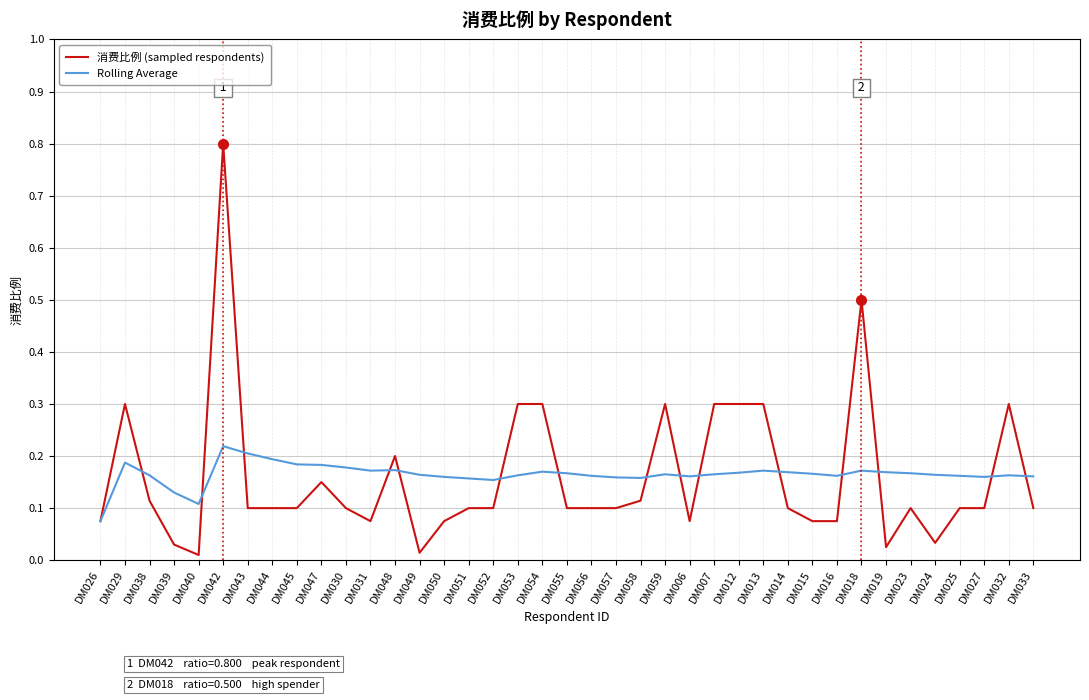

Where is the first local maximum for 消费比例 (sampled respondents)?

DM029